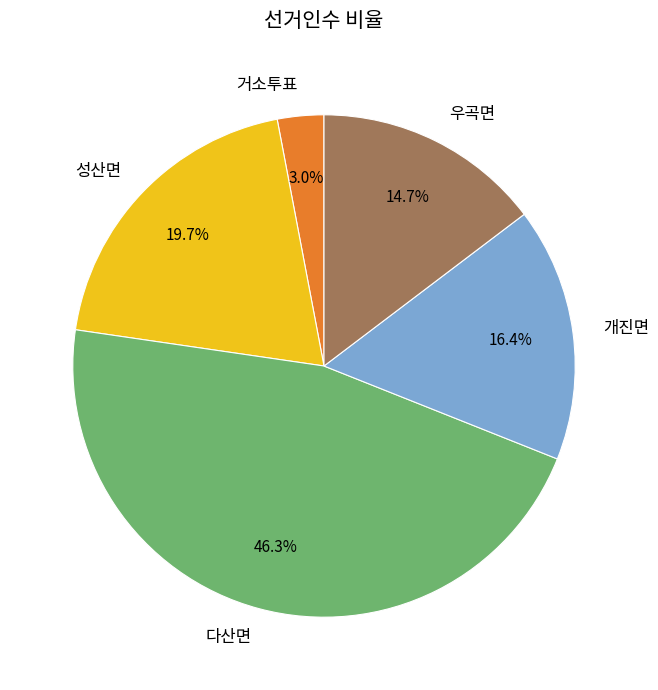

Does any single category account for the majority?

No